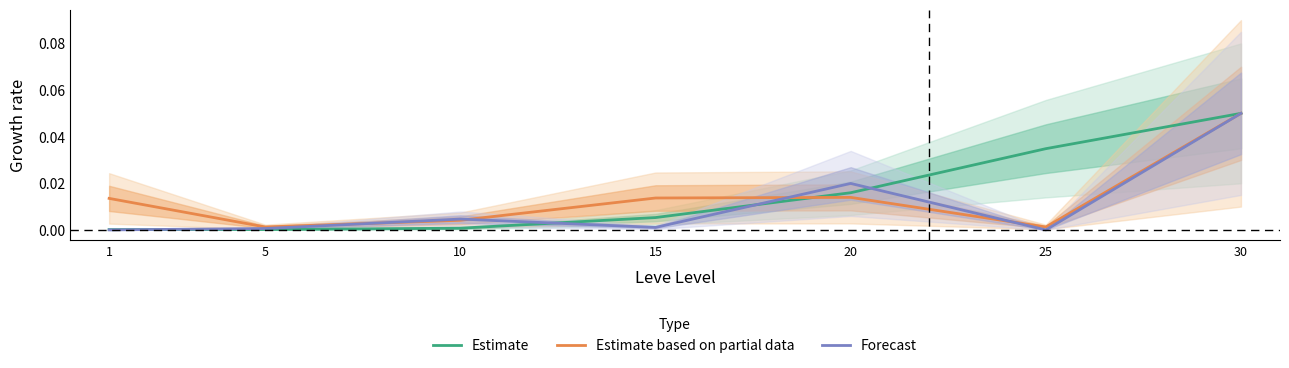

List the labels in order of Estimate based on partial data value, largest first.

30, 20, 15, 1, 10, 5, 25